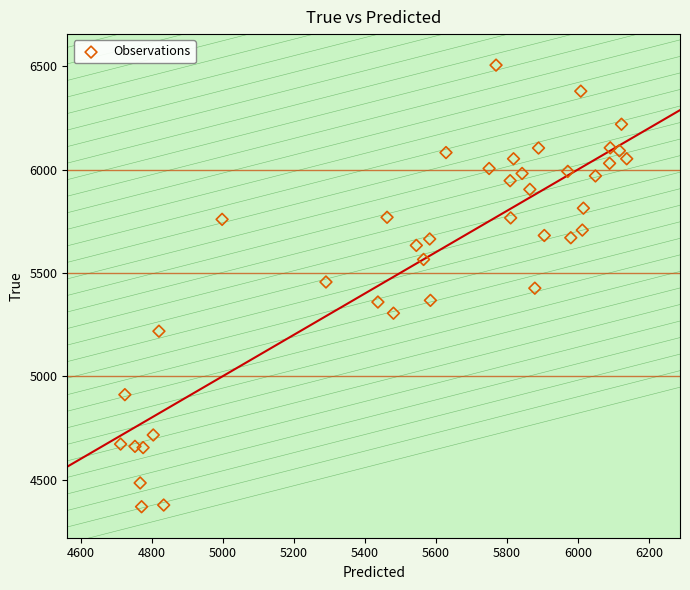

What is the range of Y values (max minus min)?

2136